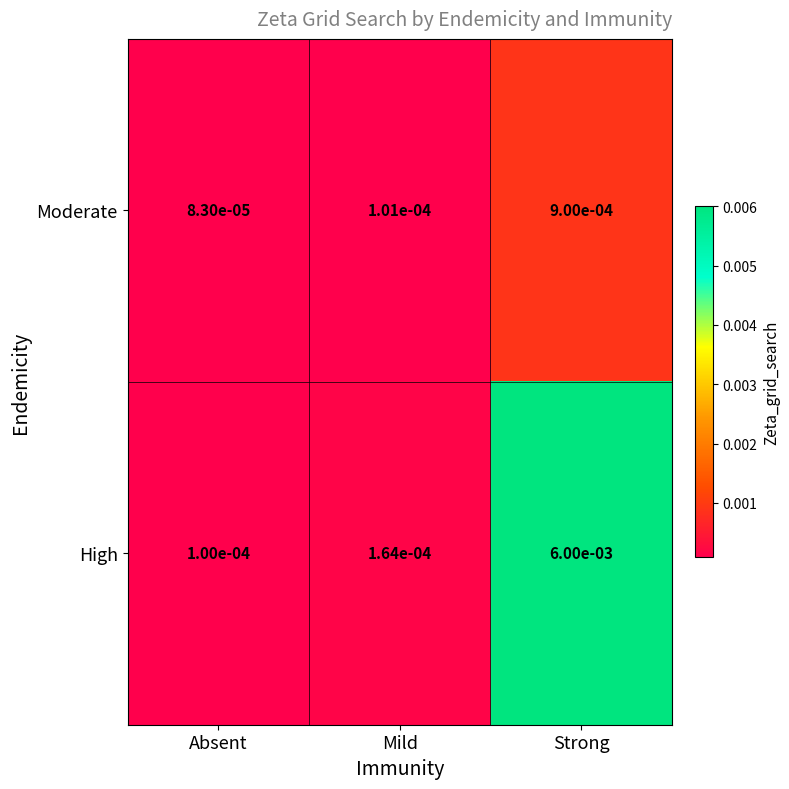

At which label does Moderate reach its minimum?

Absent